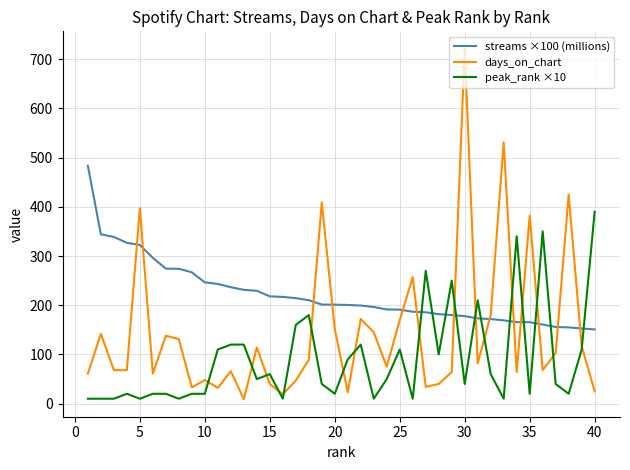

What is the sum of all streams ×100 (millions) values?

8887.5